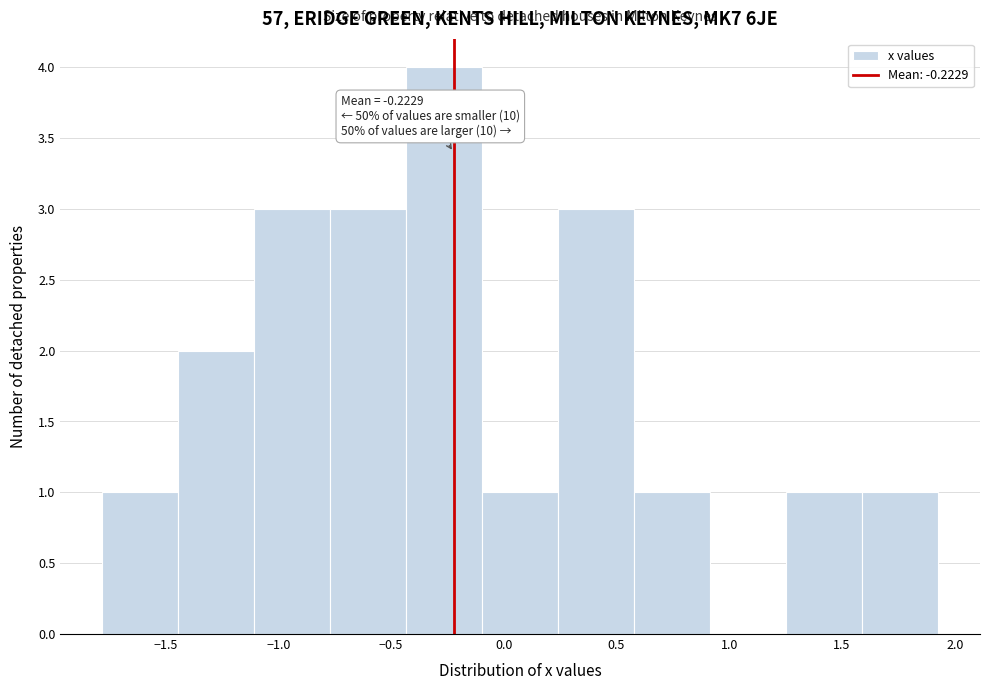

Over which range of the x-axis is the bar tallest?

-0.45 to -0.10